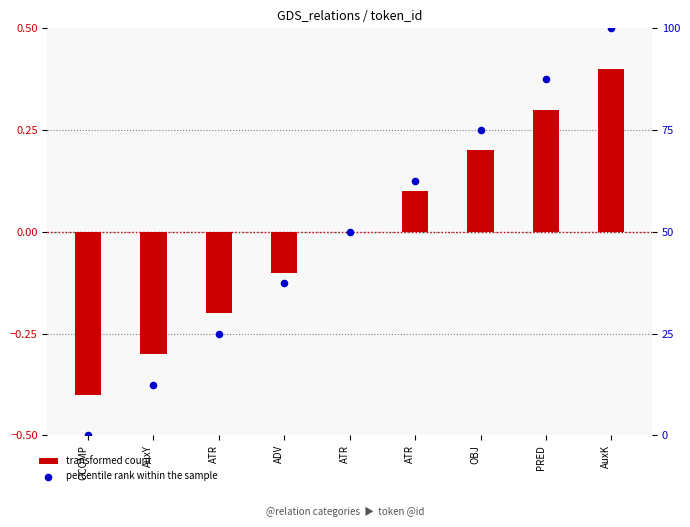

At how many categories does at least one series exceed 76?

2